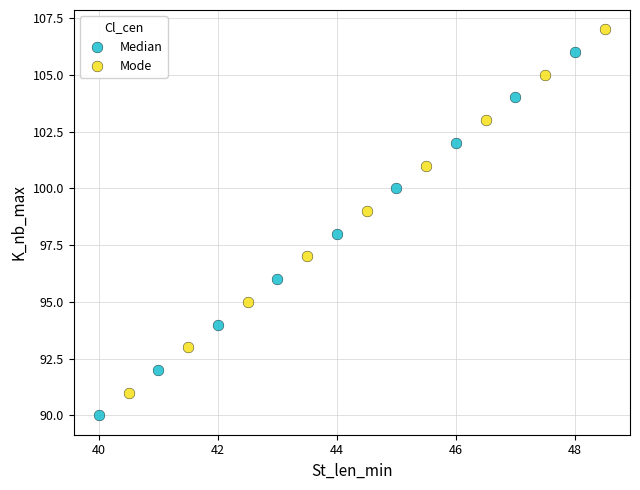

Which series reaches the minimum Y coordinate?

Median